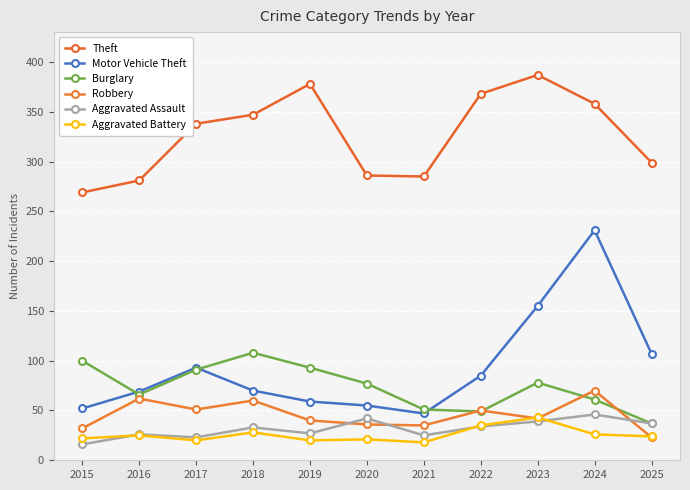

Which category has the highest value across all series?

2023